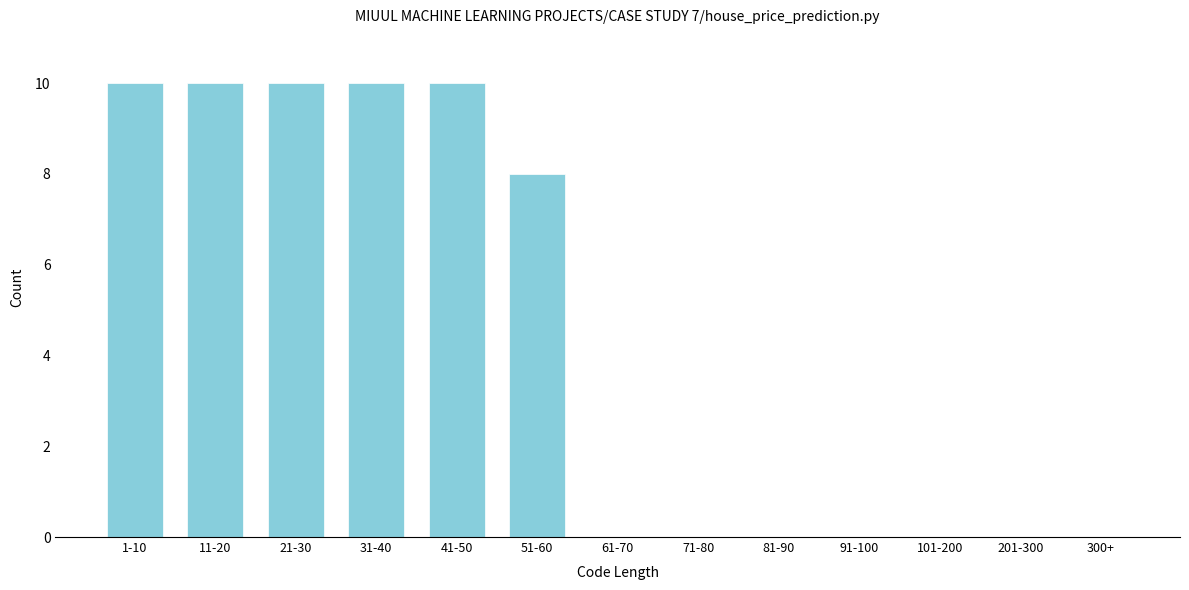

Reading left to right, list all the values displayed in this chart.

1-10=10	11-20=10	21-30=10	31-40=10	41-50=10	51-60=8	61-70=0	71-80=0	81-90=0	91-100=0	101-200=0	201-300=0	300+=0